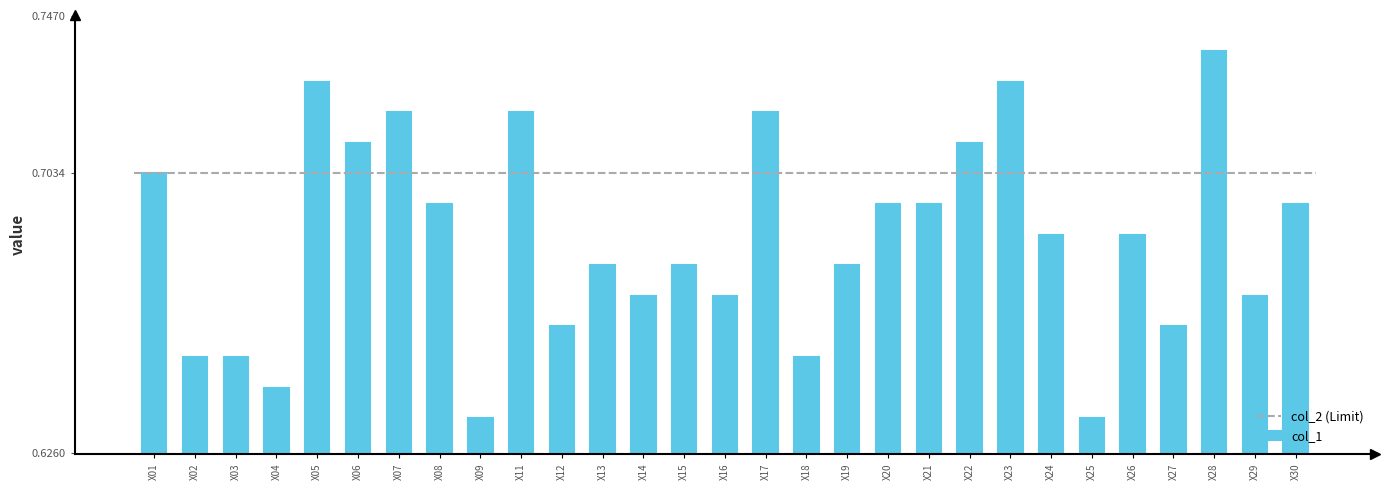

Count the values in the range 0 to 1.

29